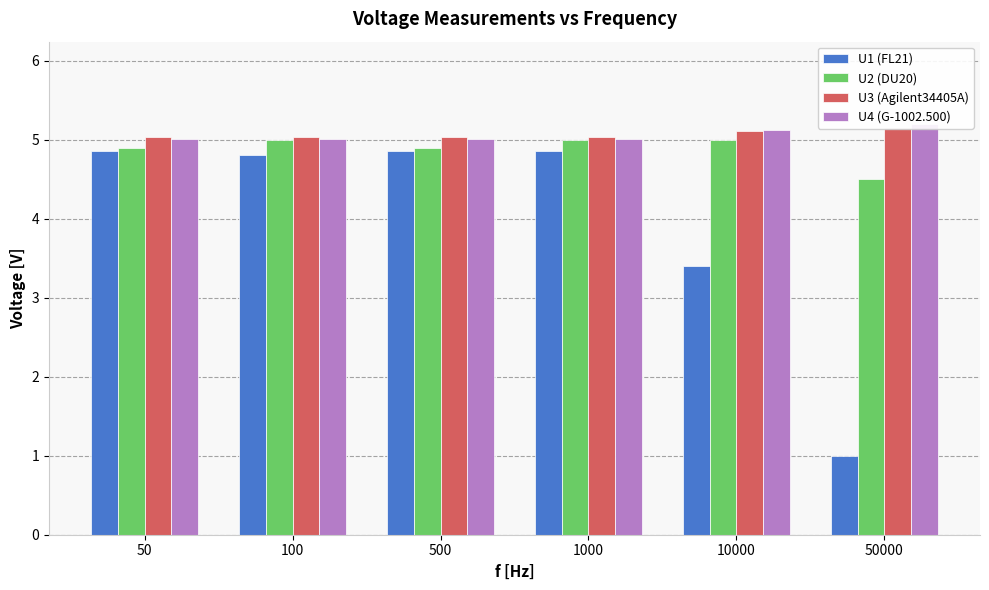

Between 500 and 50000, which is larger?

500